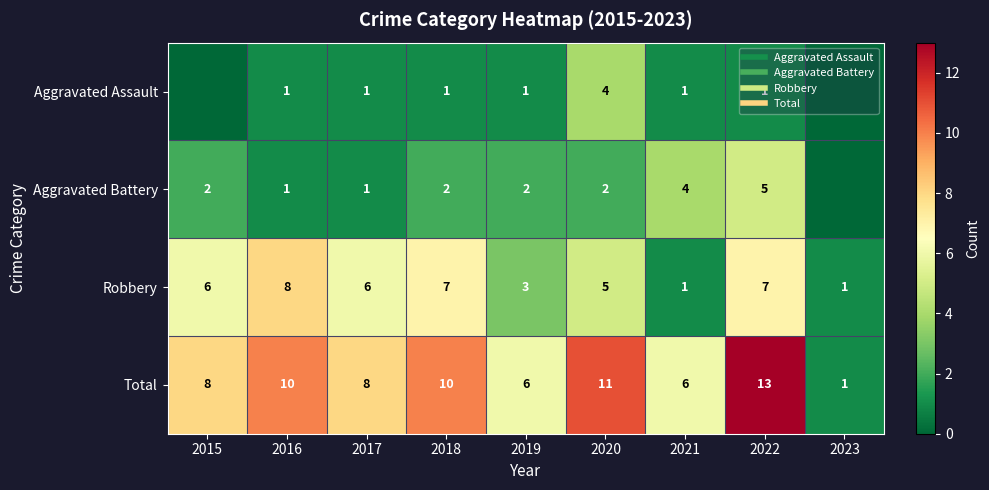

Rank the series at 2018 from lowest to highest value.

Aggravated Assault, Aggravated Battery, Robbery, Total